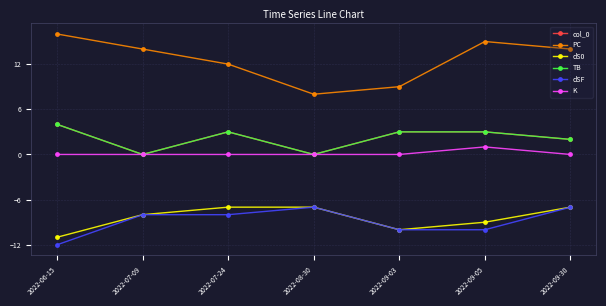

What is the average value of the col_0 series?

2